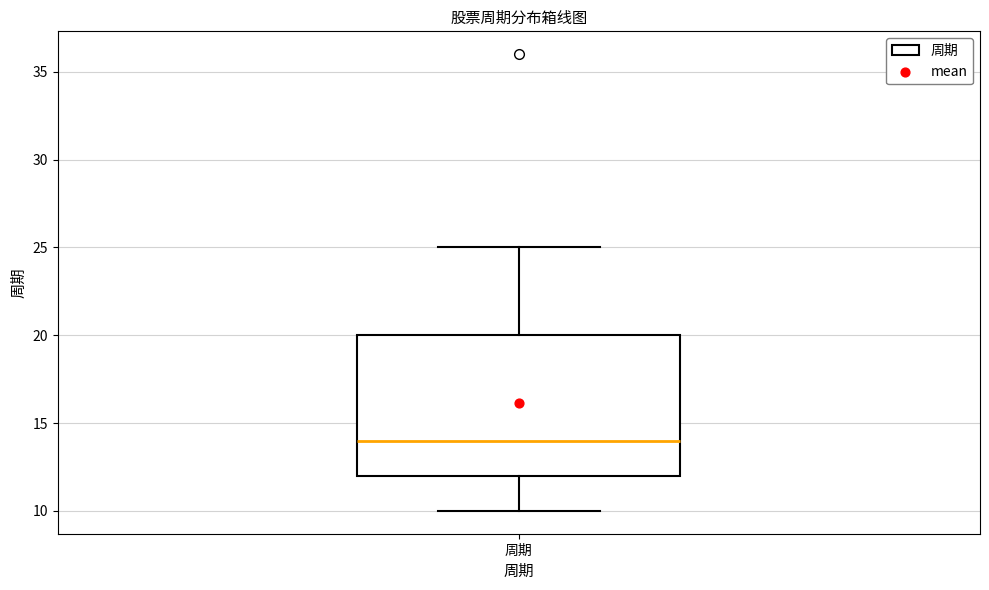

Where is the upper edge of the box for 周期 on the y-axis? The values are not printed on the chart, so give them approximately, as read against the axis.

20